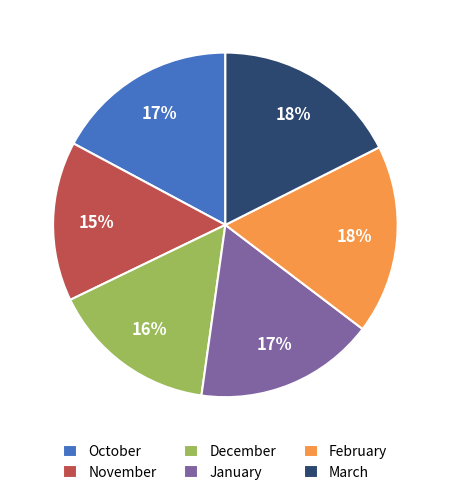

Is there a majority slice in this chart?

No